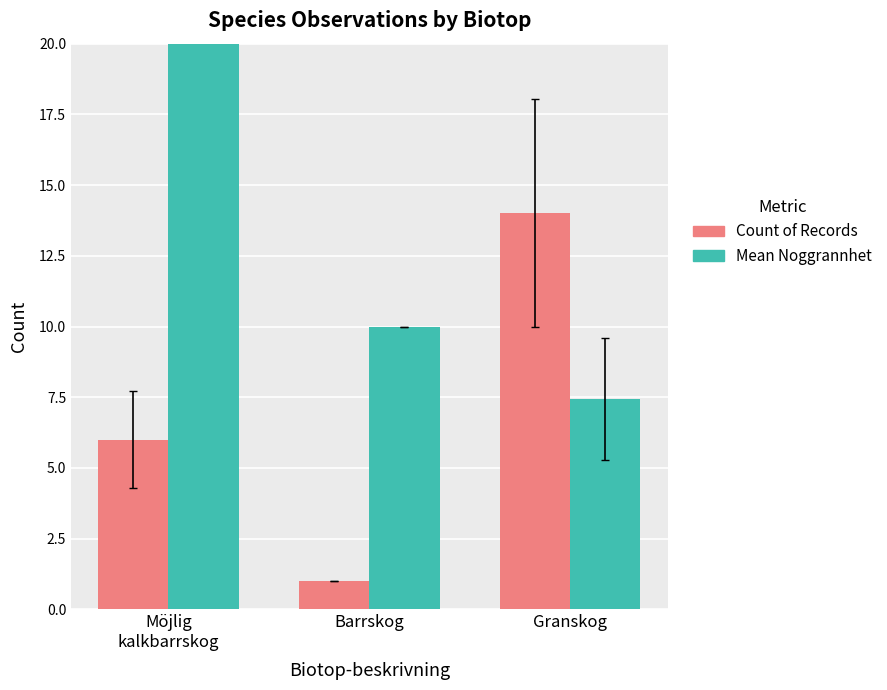

The Count of Records series shows 6.0 at Möjlig
kalkbarrskog. True or false?

True